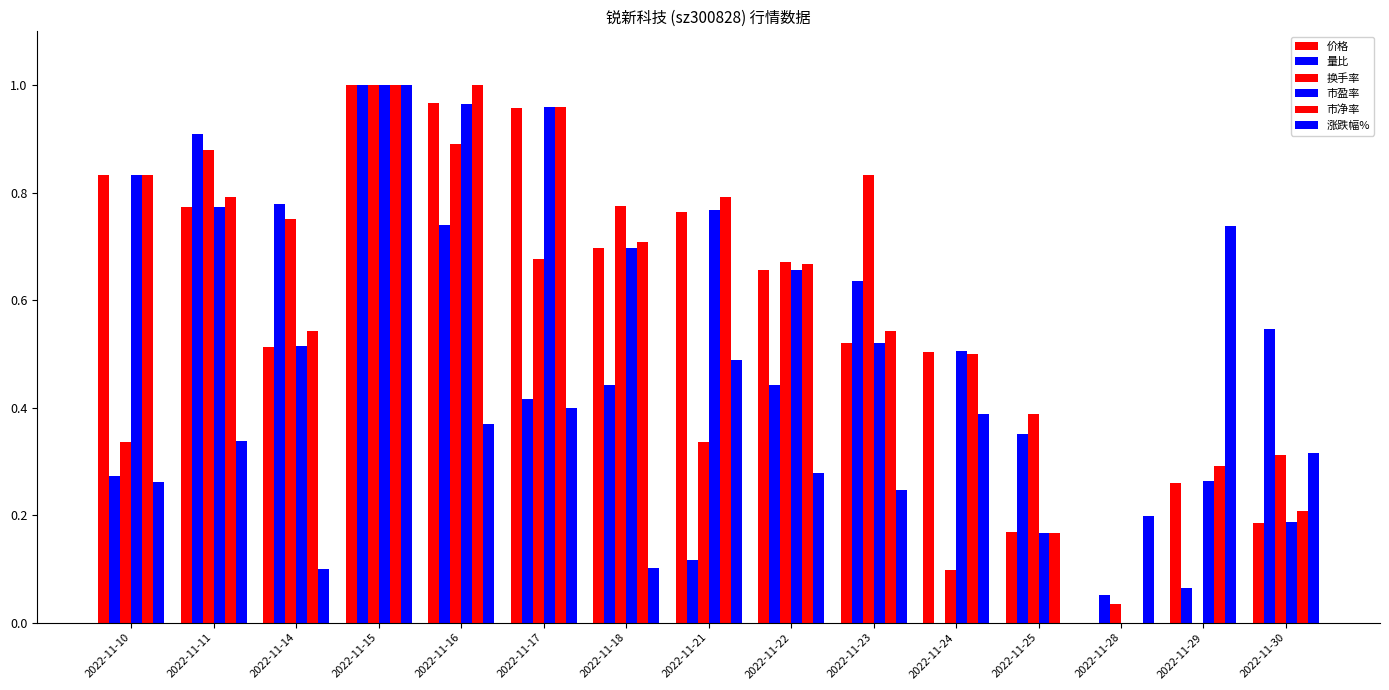

Reading right to left, what are all the values shown in this chart?

价格: 0.2	0.3	0.0	0.2	0.5	0.5	0.7	0.8	0.7	1.0	1.0	1.0	0.5	0.8	0.8
量比: 0.5	0.1	0.1	0.4	0.0	0.6	0.4	0.1	0.4	0.4	0.7	1.0	0.8	0.9	0.3
换手率: 0.3	0.0	0.0	0.4	0.1	0.8	0.7	0.3	0.8	0.7	0.9	1.0	0.8	0.9	0.3
市盈率: 0.2	0.3	0.0	0.2	0.5	0.5	0.7	0.8	0.7	1.0	1.0	1.0	0.5	0.8	0.8
市净率: 0.2	0.3	0.0	0.2	0.5	0.5	0.7	0.8	0.7	1.0	1.0	1.0	0.5	0.8	0.8
涨跌幅%: 0.3	0.7	0.2	0.0	0.4	0.2	0.3	0.5	0.1	0.4	0.4	1.0	0.1	0.3	0.3